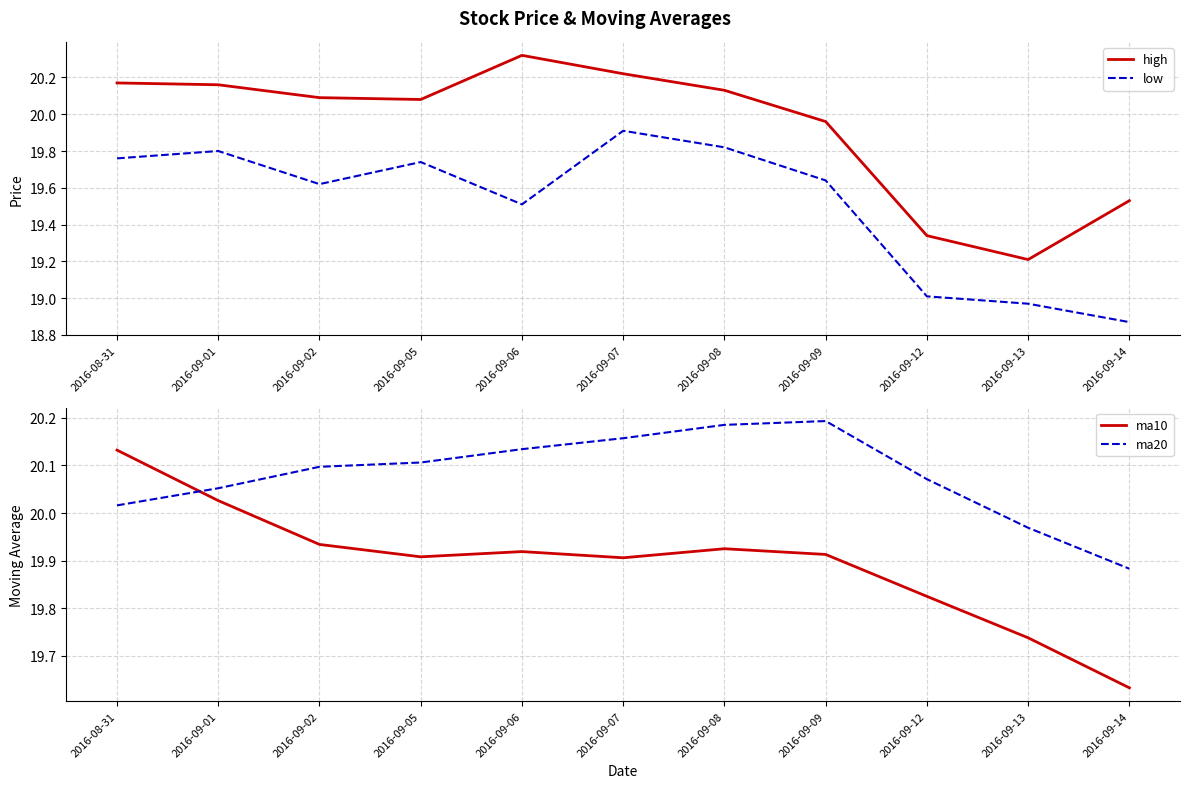

Which has a higher value, 2016-09-09 or 2016-09-08?

2016-09-08